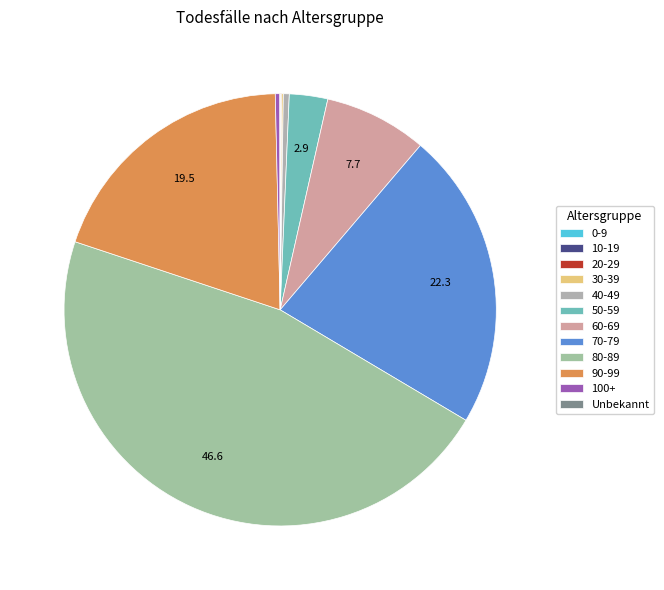

Does 50-59 represent more than half of the total?

No